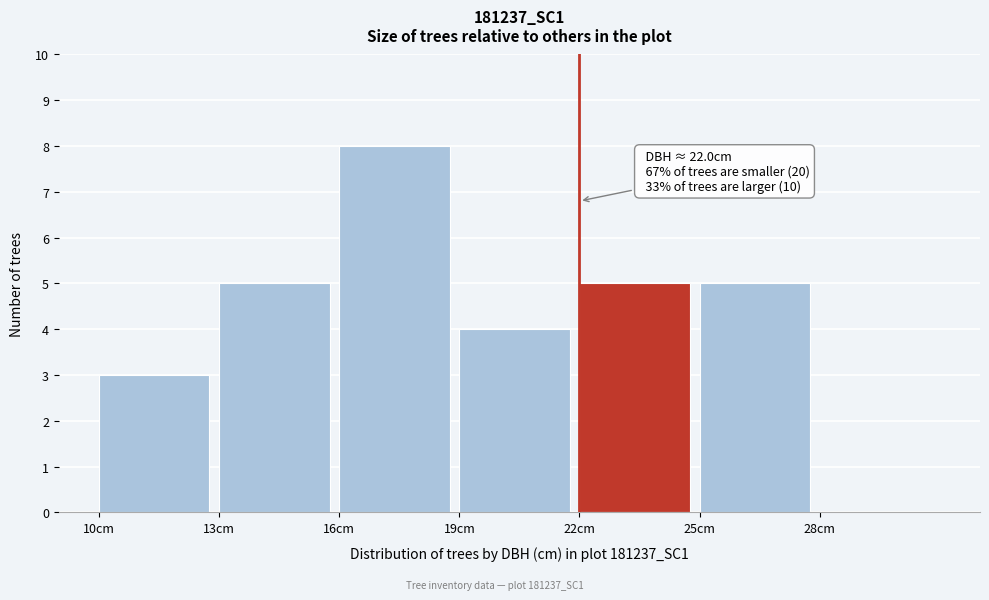

Which range on the x-axis has the tallest bar?

16 to 19